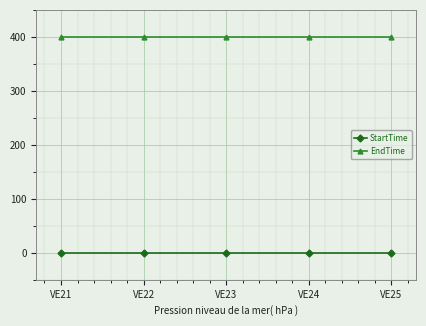

What is the sum of all EndTime values?

2000